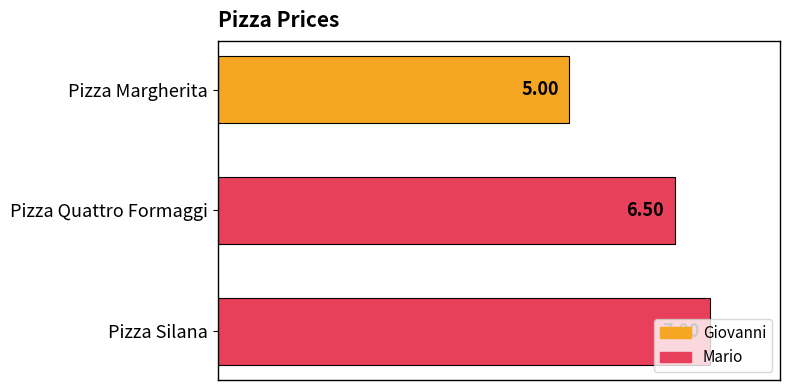

What is the difference between the maximum and minimum values?

2.0